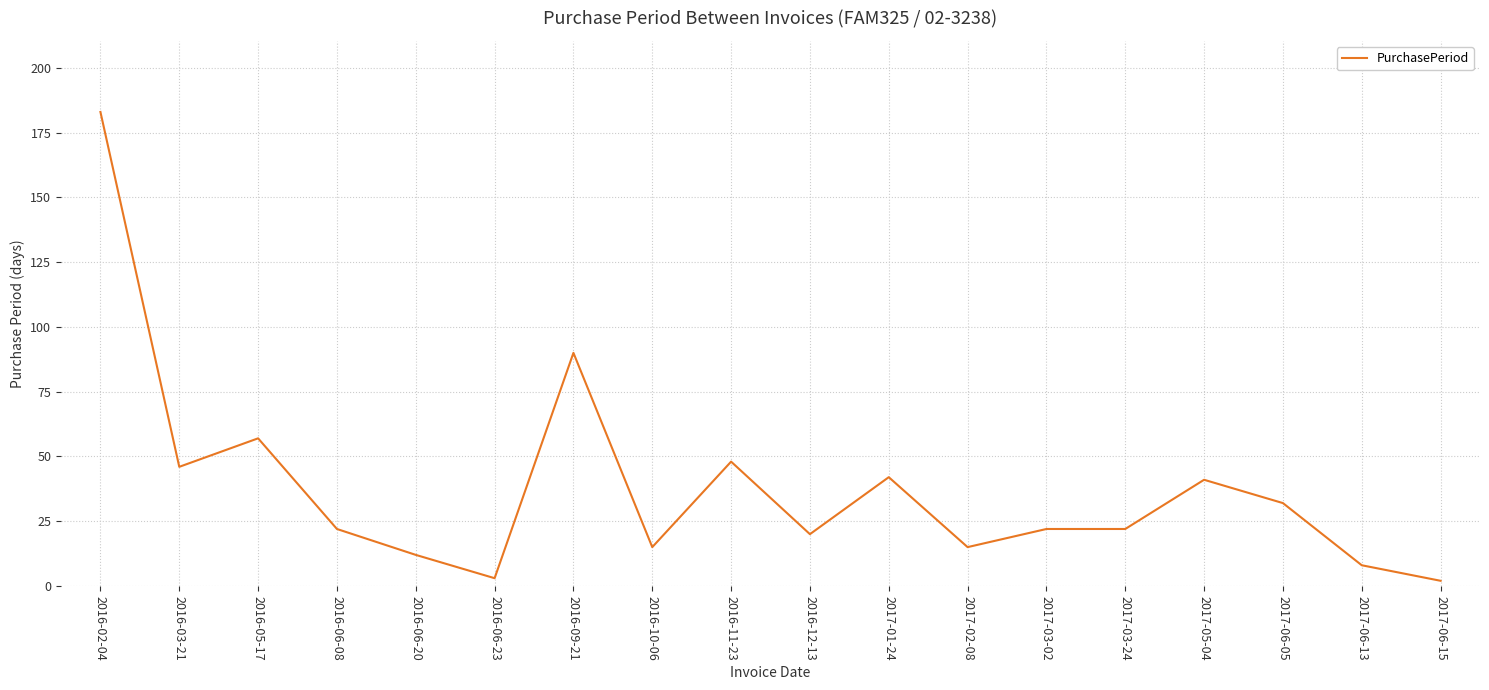

What is the difference between the values at 2016-06-20 and 2016-02-04?

171